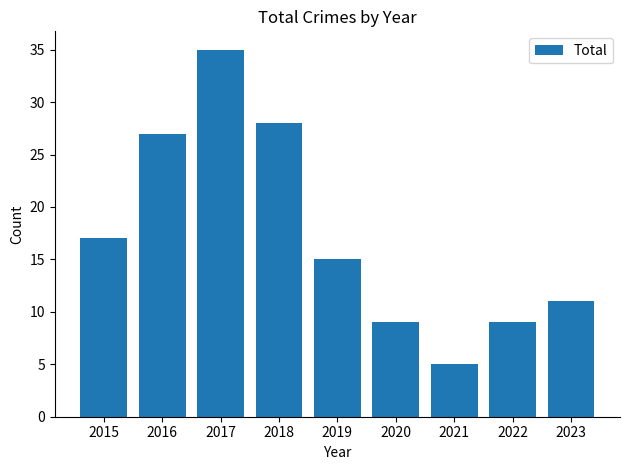

Reading left to right, extract all data points from this chart.

2015=17	2016=27	2017=35	2018=28	2019=15	2020=9	2021=5	2022=9	2023=11